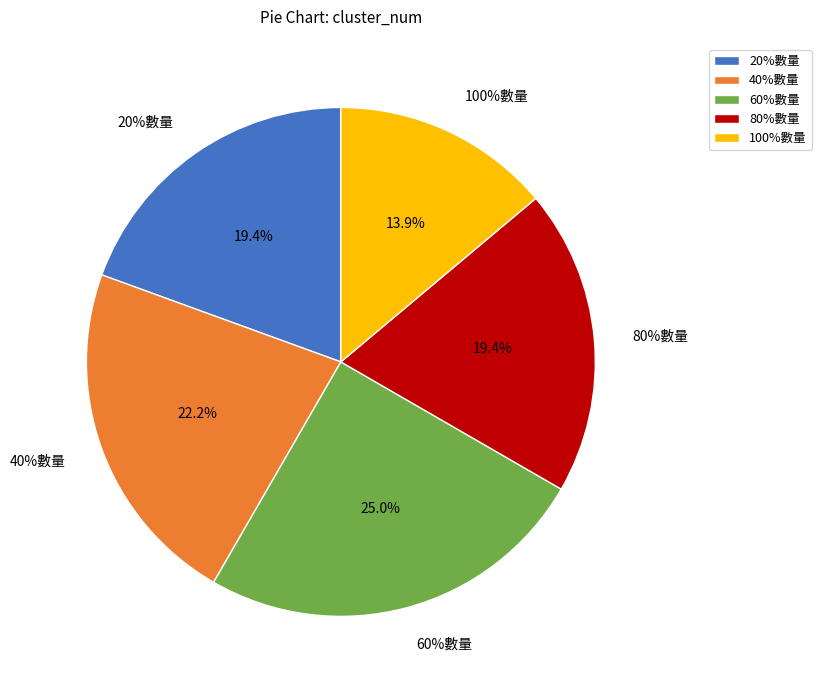

Is it true that 100%數量 is 7% of the pie?

False